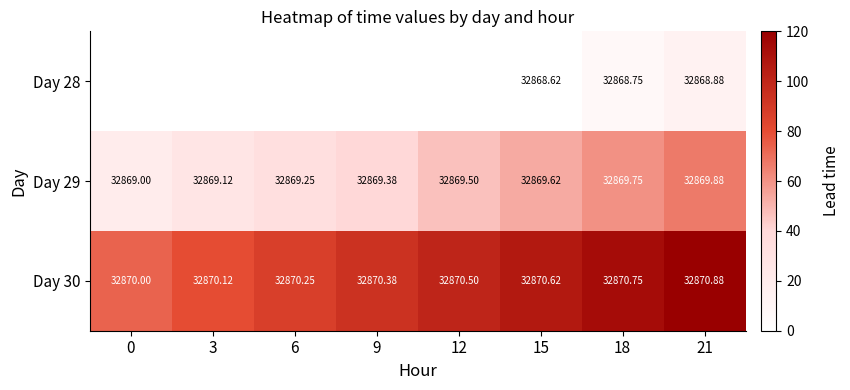

Is it true that Day 30 equals 73.3 at 0?

True